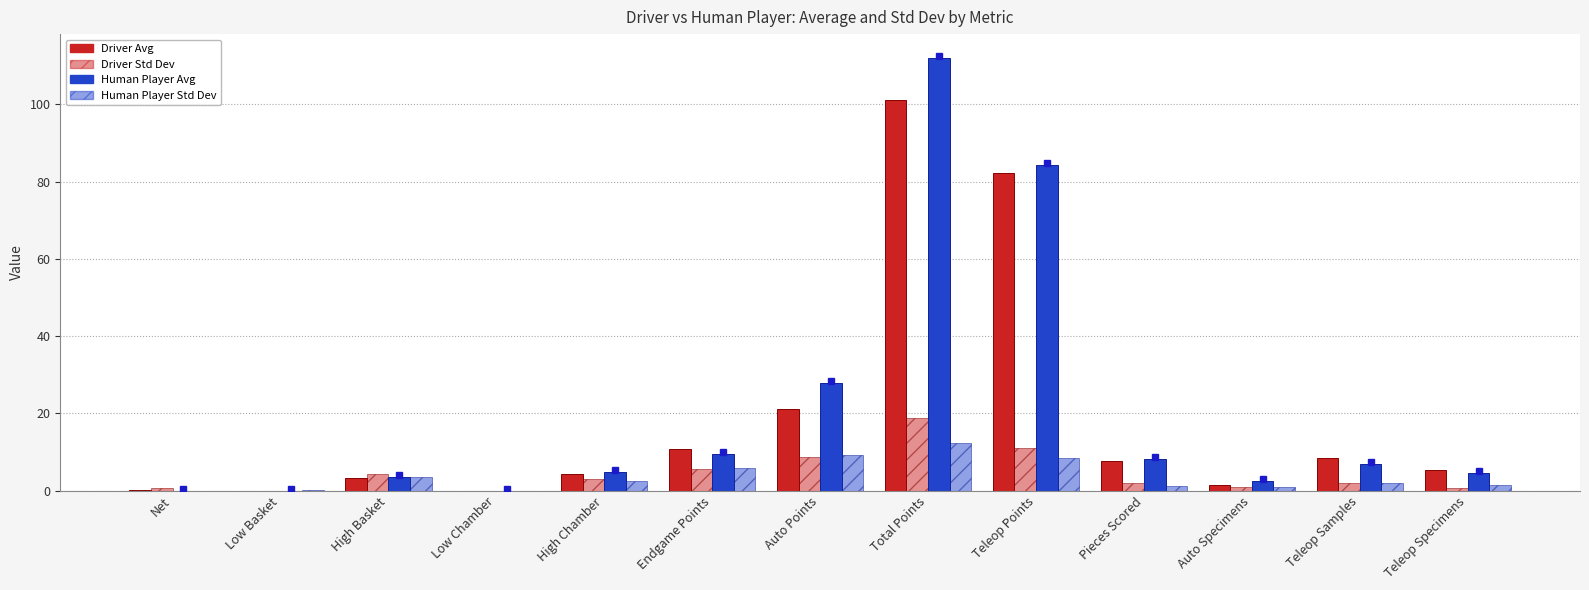

How many data points in Driver Avg are above 5?

7